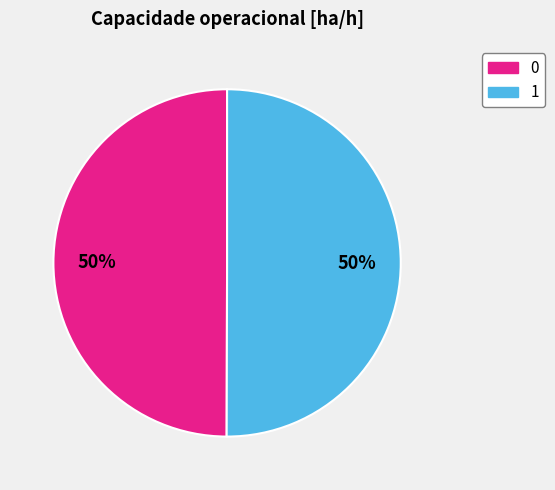

True or false: 1 accounts for 50% of the total.

True